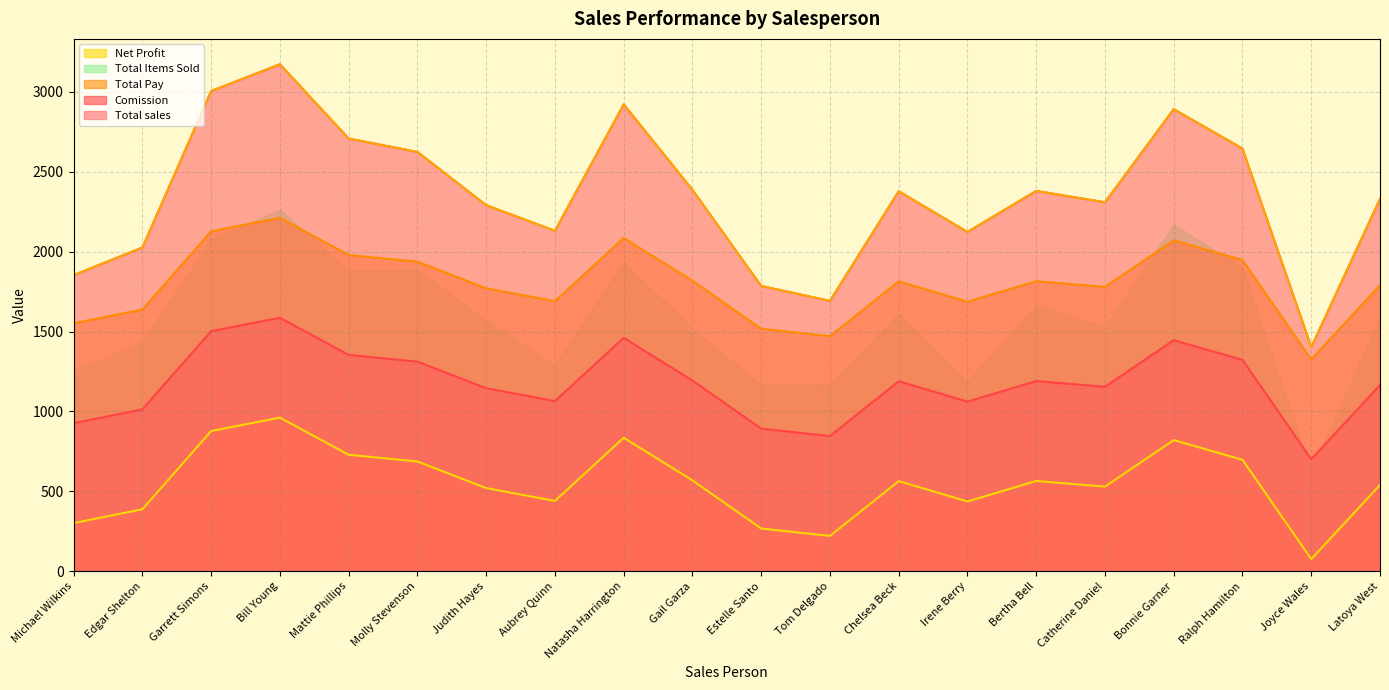

Count the number of categories in the chart.

20